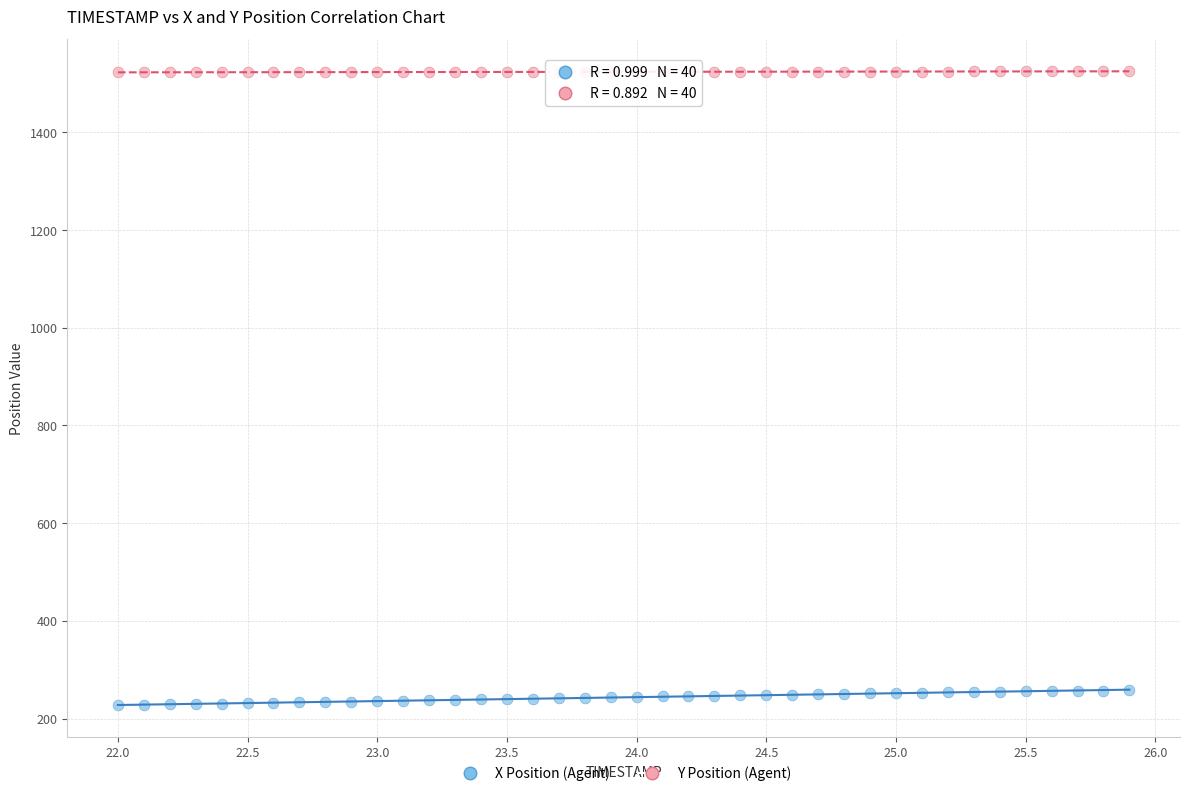

What are all the series names shown in the legend?

X Position (Agent), Y Position (Agent)